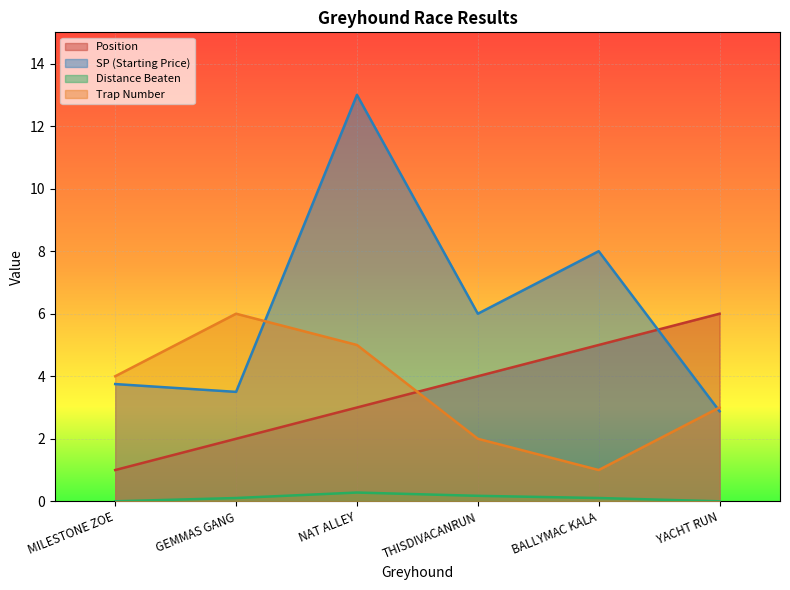

What is the difference between the number values at THISDIVACANRUN and YACHT RUN?

1.0